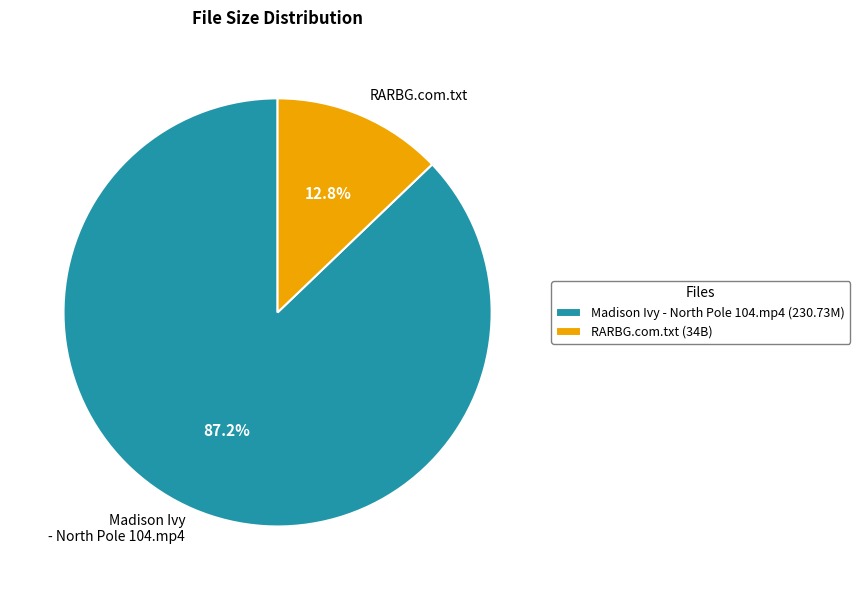

To the nearest percent, what portion does RARBG.com.txt represent?

13%